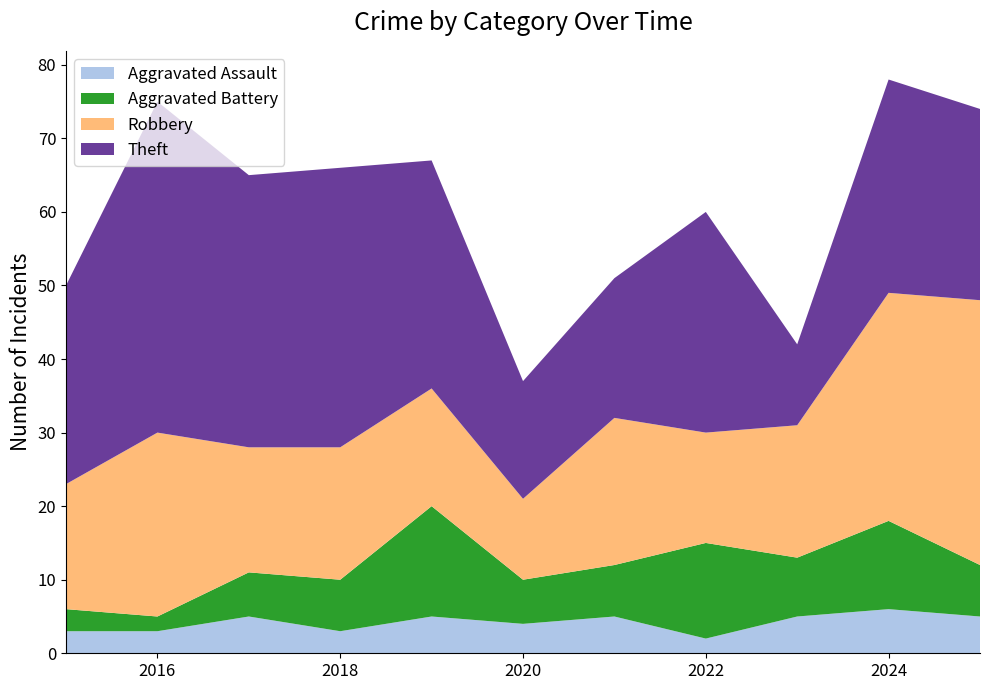

Reading right to left, what are all the values shown in this chart?

Aggravated Assault: 2025=5	2024=6	2023=5	2022=2	2021=5	2020=4	2019=5	2018=3	2017=5	2016=3	2015=3
Aggravated Battery: 2025=7	2024=12	2023=8	2022=13	2021=7	2020=6	2019=15	2018=7	2017=6	2016=2	2015=3
Robbery: 2025=36	2024=31	2023=18	2022=15	2021=20	2020=11	2019=16	2018=18	2017=17	2016=25	2015=17
Theft: 2025=26	2024=29	2023=11	2022=30	2021=19	2020=16	2019=31	2018=38	2017=37	2016=45	2015=27